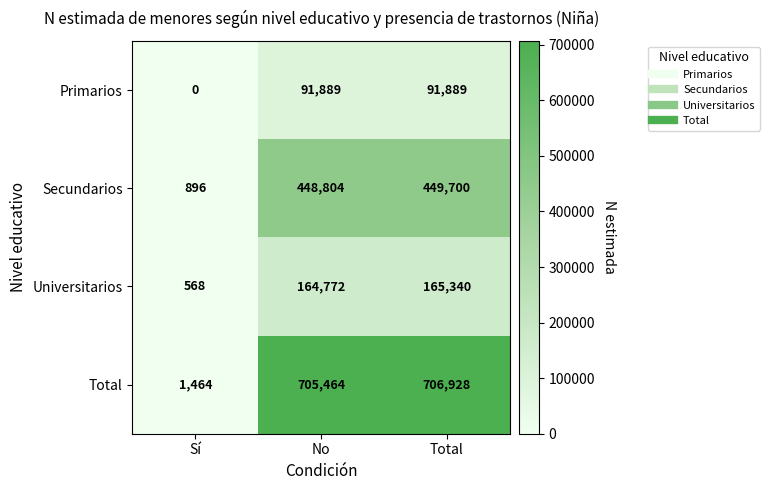

What is the difference between the highest and lowest values at Sí?

1464